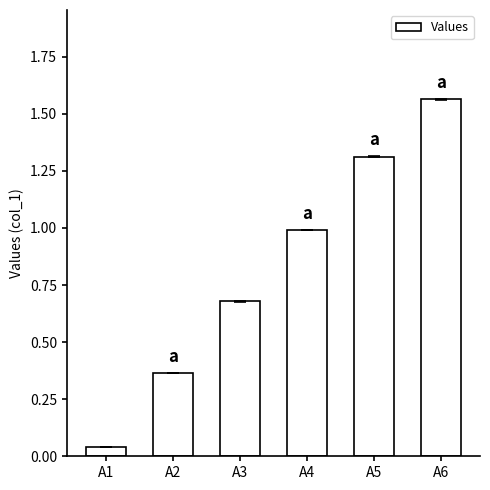

The value at A3 is 0.1. True or false?

False